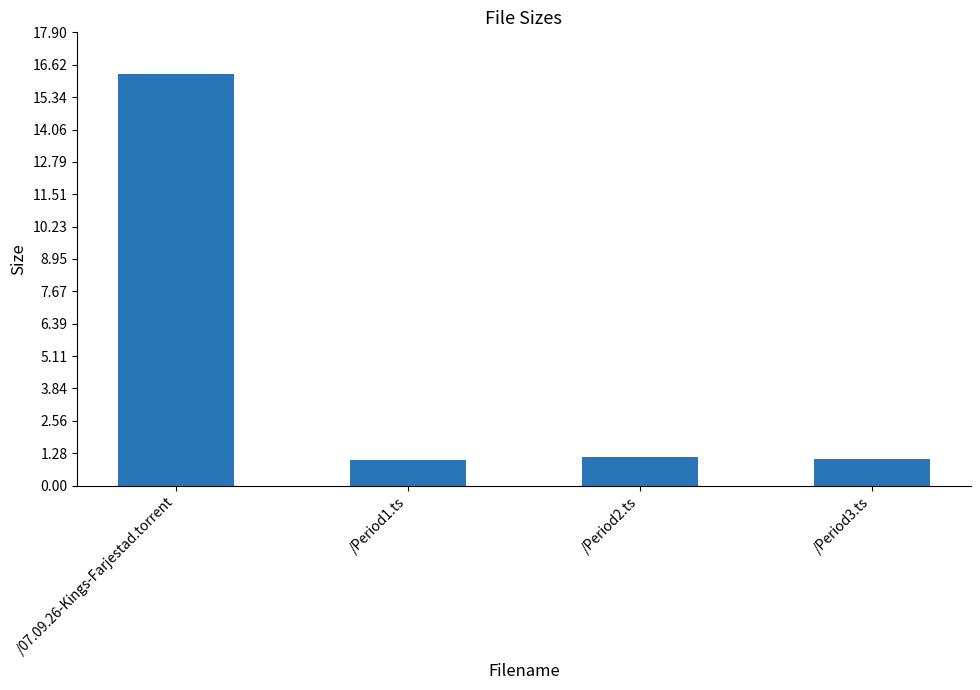

The chart shows a value of 1.6 at /Period3.ts. True or false?

False